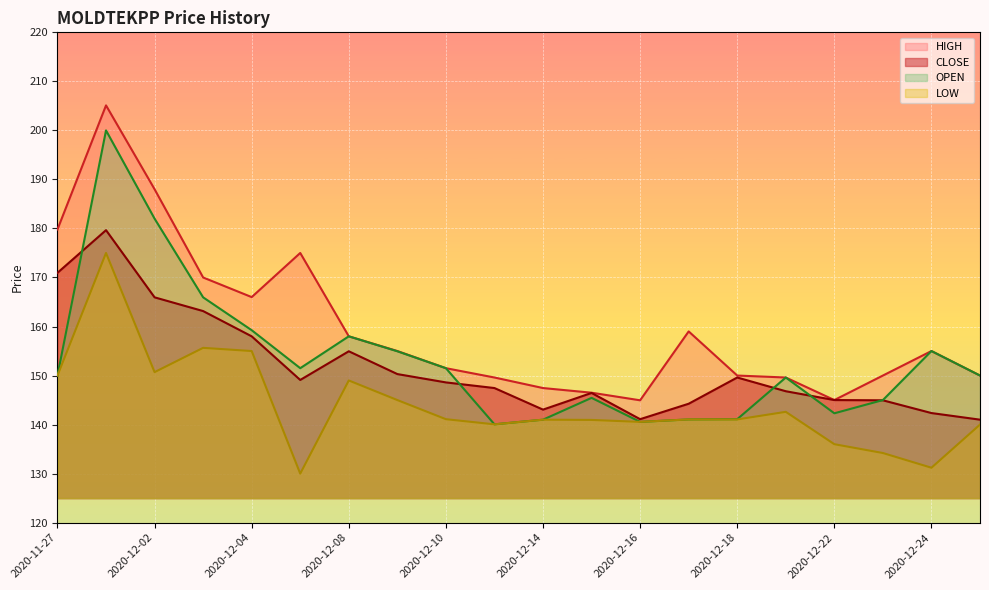

How many categories are shown in the chart?

20